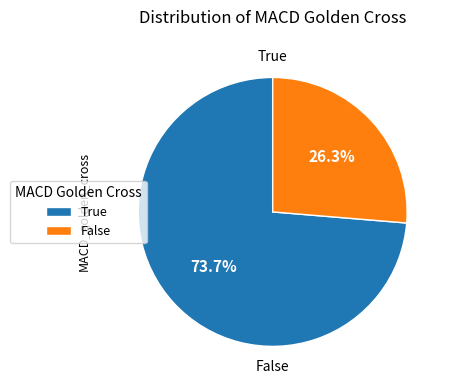

To the nearest percent, what is the combined percentage of True and False?

100%